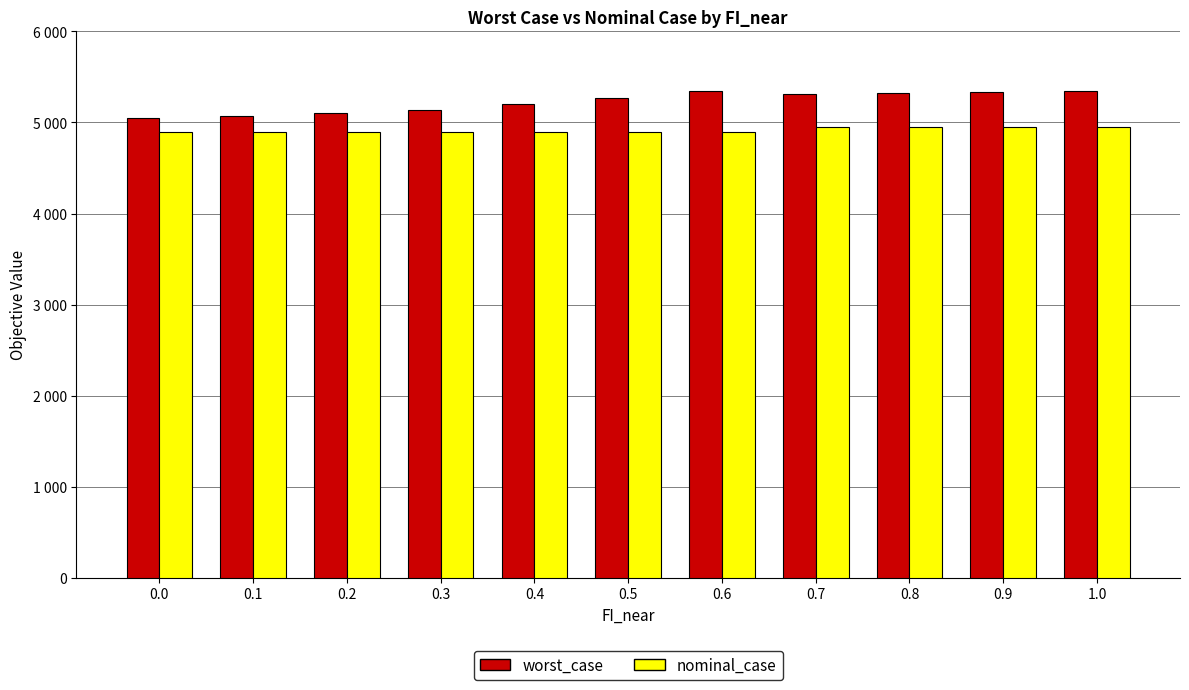

Is the value of nominal_case at 1.0 greater than the value of worst_case at 0.7?

No